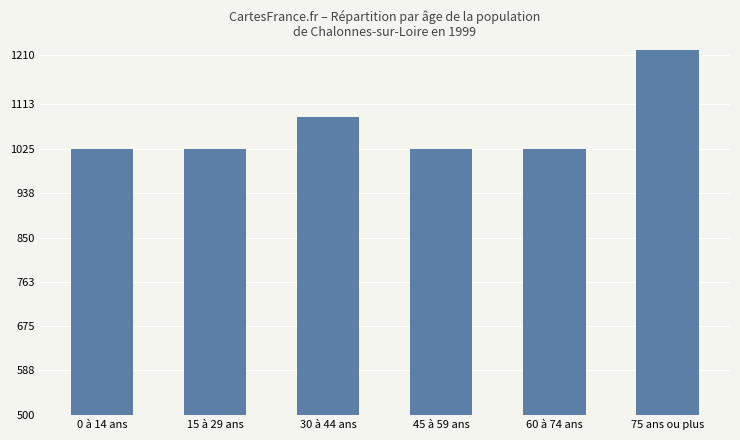

What is the value of the 1st bar from the left?

1025.0